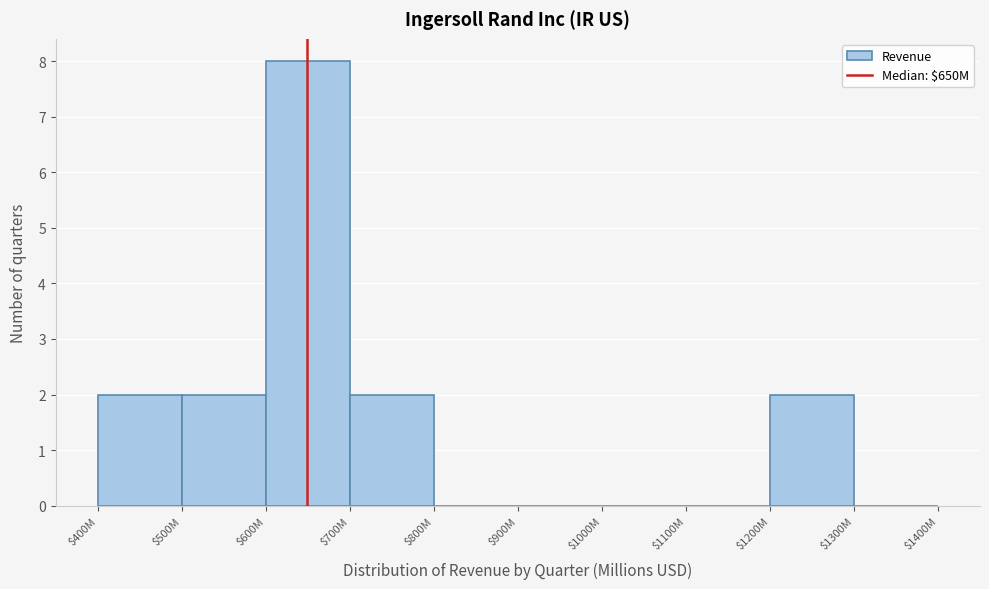

The chart shows a value of 2 at $700M. True or false?

True